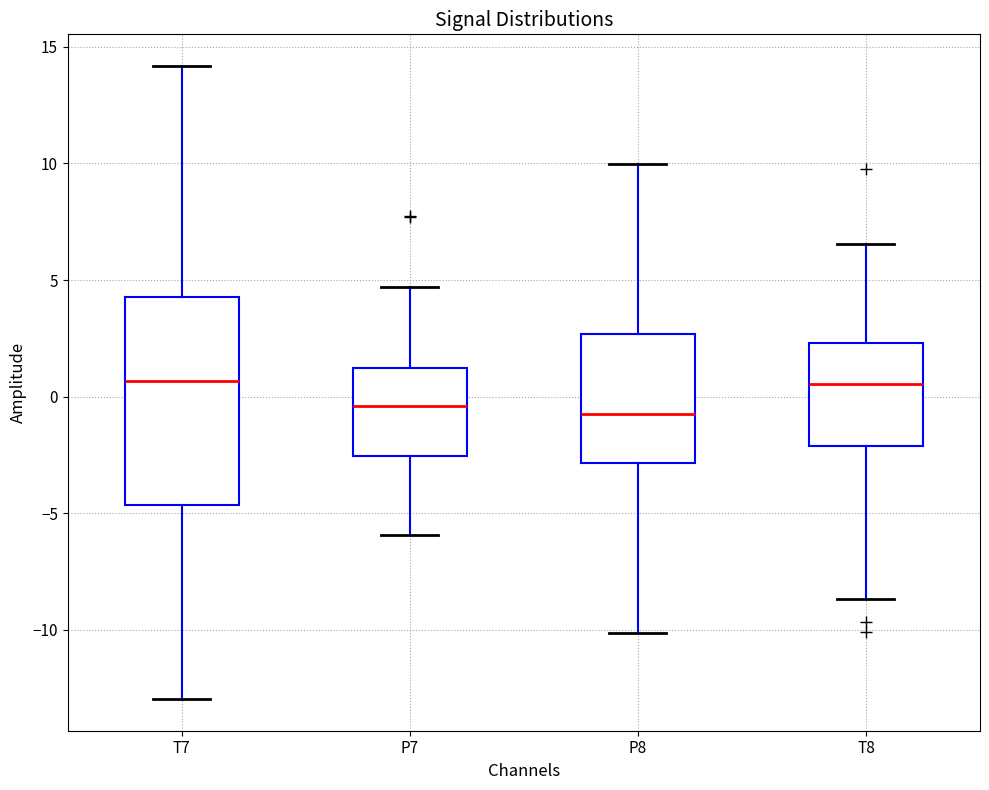

Which box is the tallest, from its lower edge to its upper edge?

T7